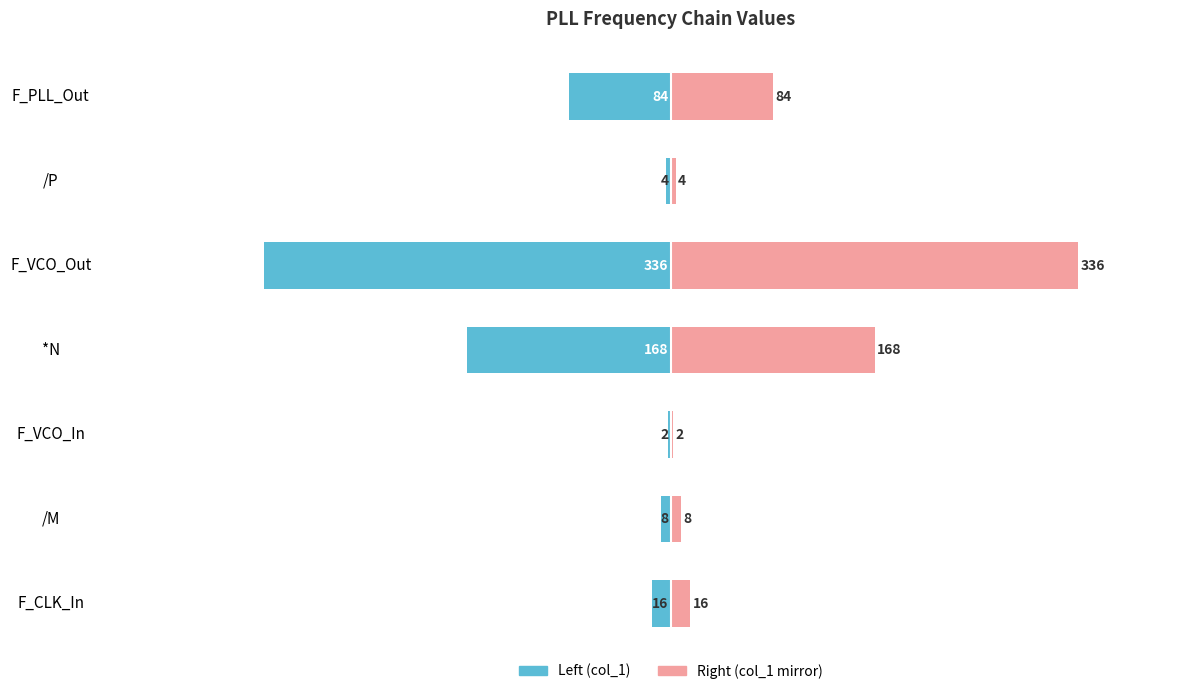

Reading left to right, transcribe all the data shown in this chart.

Left (col_1): -16	-8	-2	-168	-336	-4	-84
Right (col_1 mirror): 16	8	2	168	336	4	84